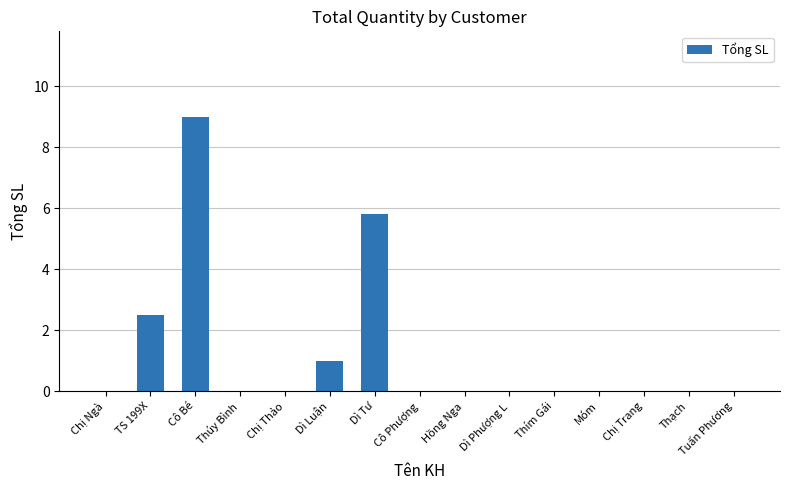

Which has a higher value, Dì Luận or Cô Phượng?

Dì Luận